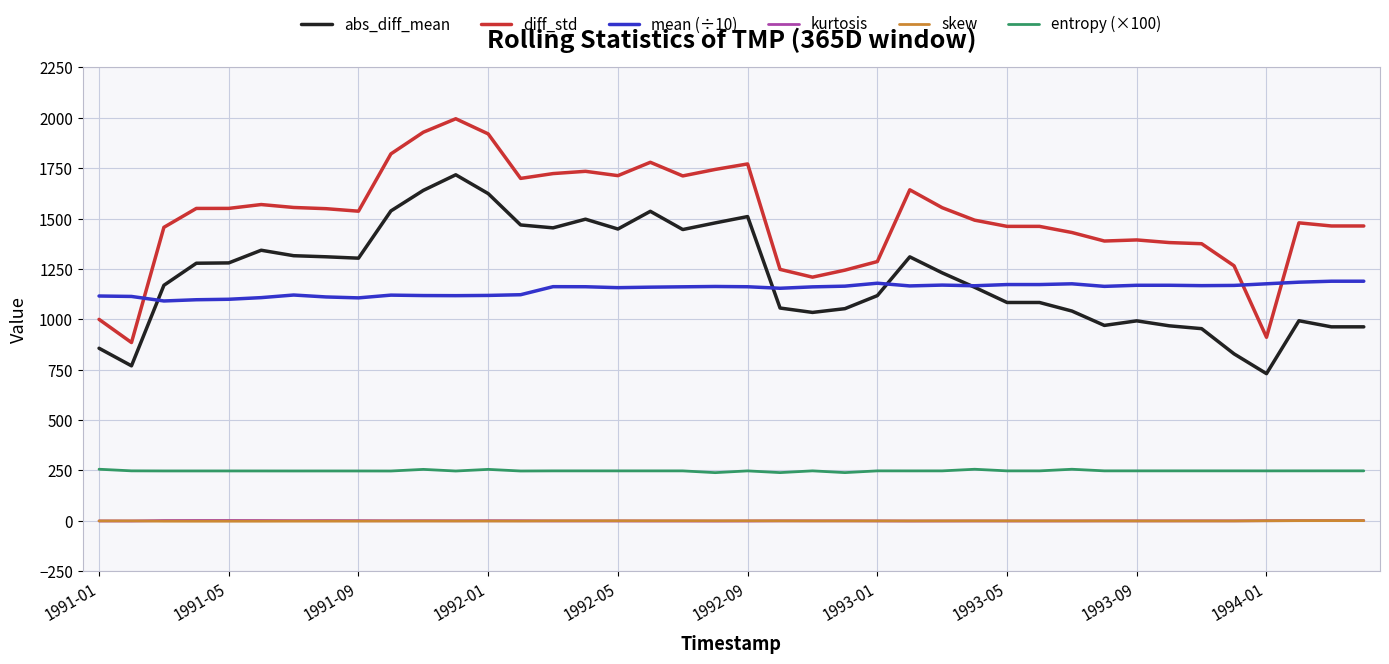

Which series has the largest range (max minus min)?

diff_std